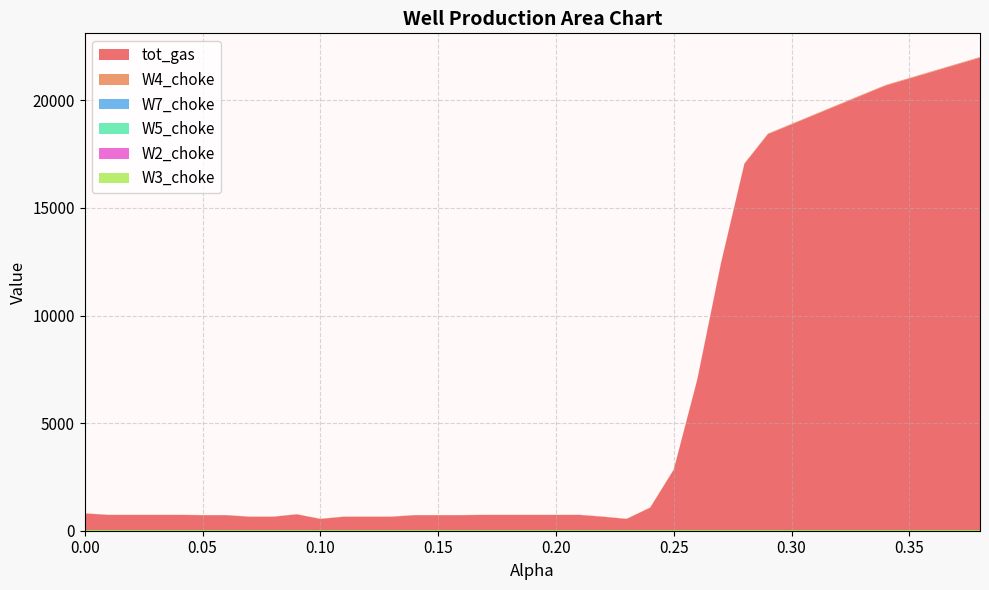

Which series has the largest total across all categories?

tot_gas